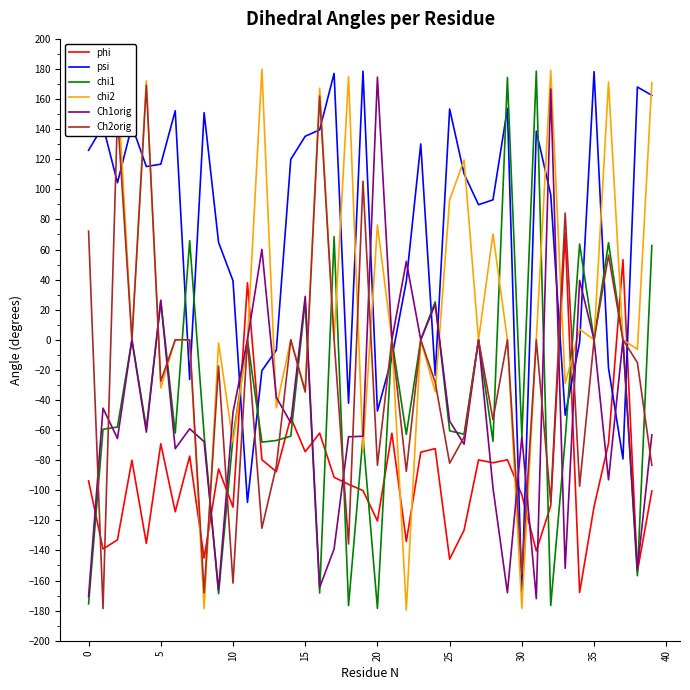

How many lines are shown in the chart?

6